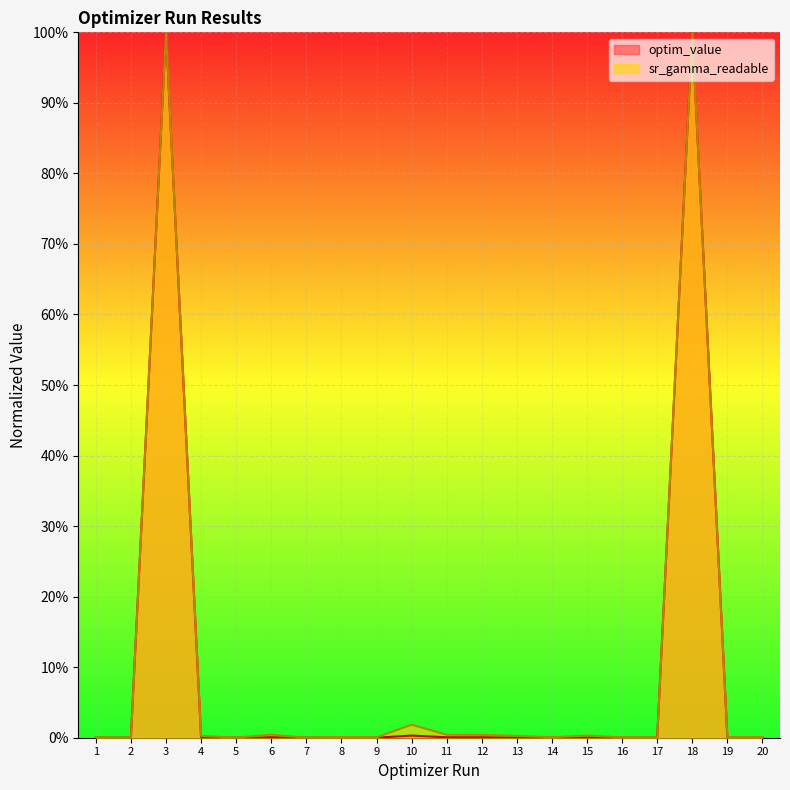

How many lines are shown in the chart?

2